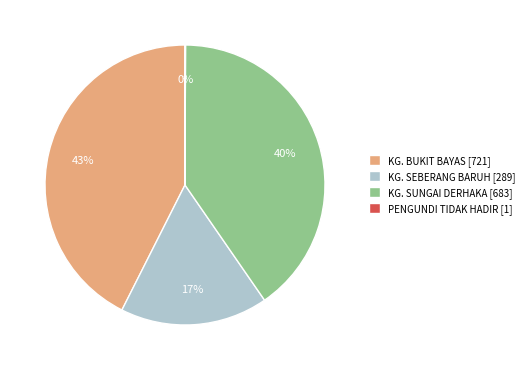

Which has a higher value, KG. SUNGAI DERHAKA [683] or KG. BUKIT BAYAS [721]?

KG. BUKIT BAYAS [721]